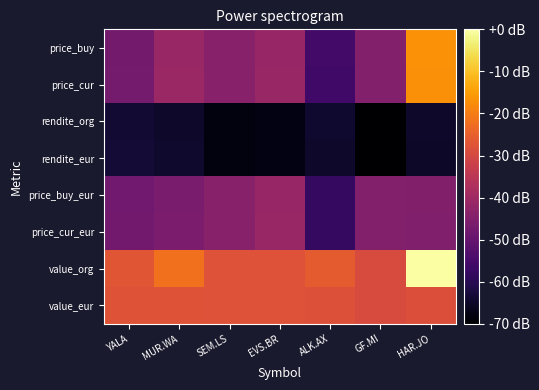

Rank the series by their maximum value, from highest to lowest.

value_org, price_buy, price_cur, value_eur, price_cur_eur, price_buy_eur, rendite_eur, rendite_org